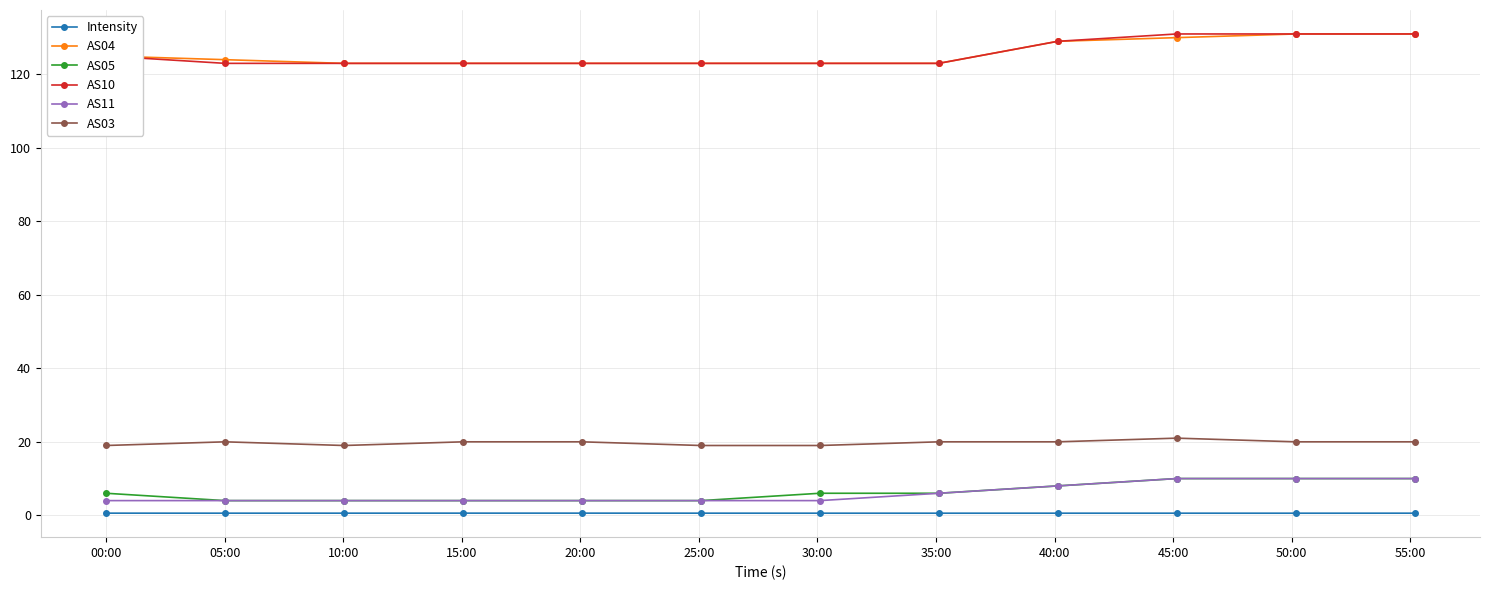

What is the maximum value shown in the chart?

131.0